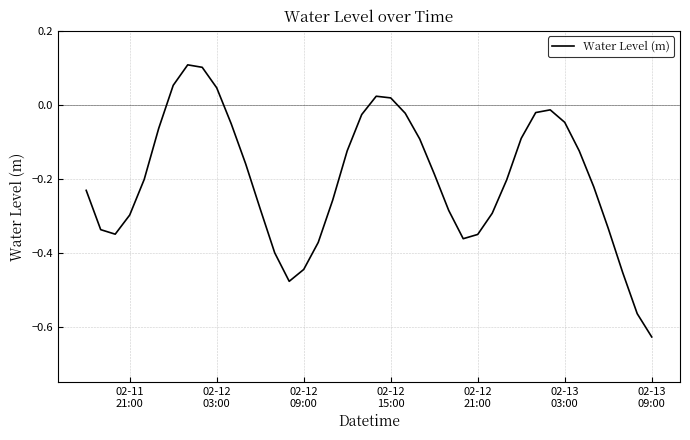

What is the difference between the maximum and minimum values?

0.7